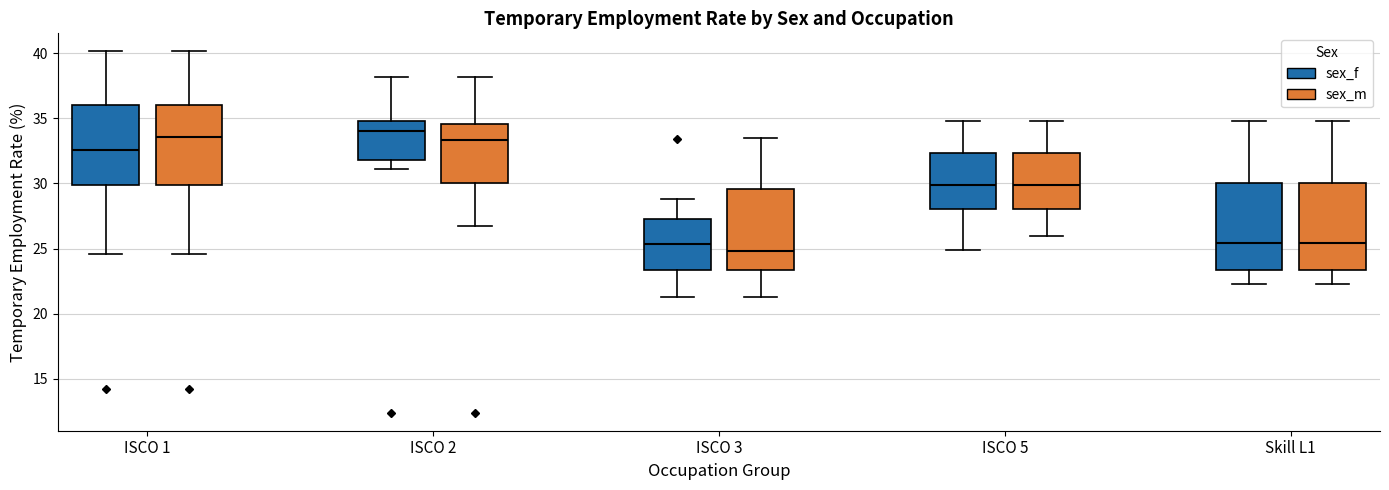

Reading left to right, read every box against the y-axis: the position of its median line, the range the box covers, and the ends of its whiskers. The values are not printed on the chart, so give them approximately, as read against the axis.

ISCO 1 (sex_f): median 32.5, box 30.0 to 36.0, whiskers 24.5 to 40.0
ISCO 1 (sex_m): median 33.5, box 30.0 to 36.0, whiskers 24.5 to 40.0
ISCO 2 (sex_f): median 34.0, box 32.0 to 35.0, whiskers 31.0 to 38.0
ISCO 2 (sex_m): median 33.5, box 30.0 to 34.5, whiskers 27.0 to 38.0
ISCO 3 (sex_f): median 25.5, box 23.5 to 27.5, whiskers 21.5 to 29.0
ISCO 3 (sex_m): median 25.0, box 23.5 to 29.5, whiskers 21.5 to 33.5
ISCO 5 (sex_f): median 30.0, box 28.0 to 32.5, whiskers 25.0 to 35.0
ISCO 5 (sex_m): median 30.0, box 28.0 to 32.5, whiskers 26.0 to 35.0
Skill L1 (sex_f): median 25.5, box 23.5 to 30.0, whiskers 22.5 to 35.0
Skill L1 (sex_m): median 25.5, box 23.5 to 30.0, whiskers 22.5 to 35.0